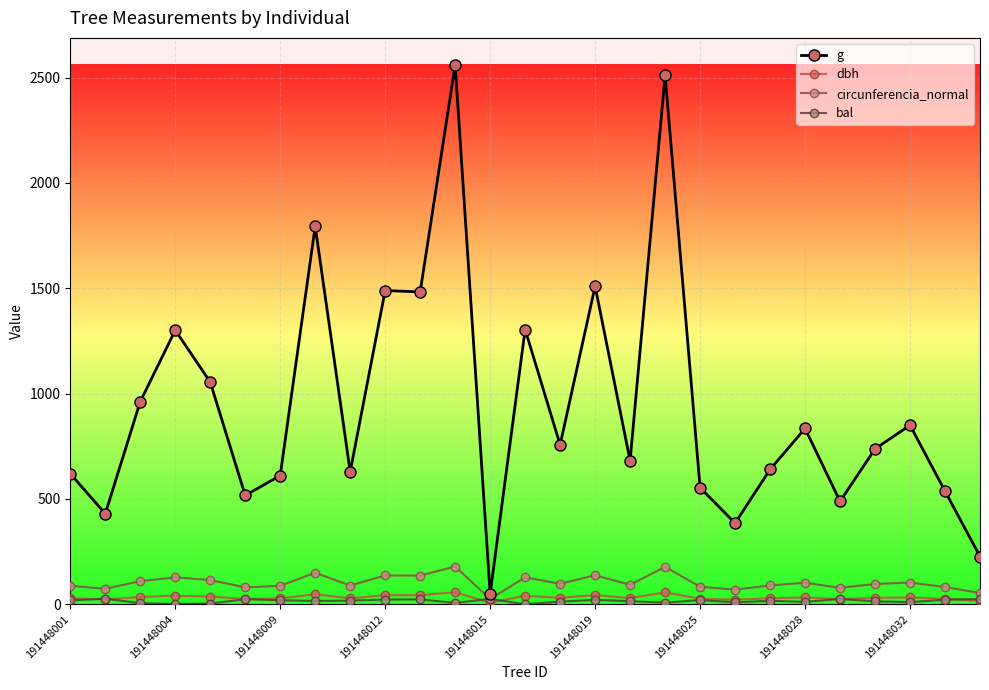

Which series has the widest spread of values?

g